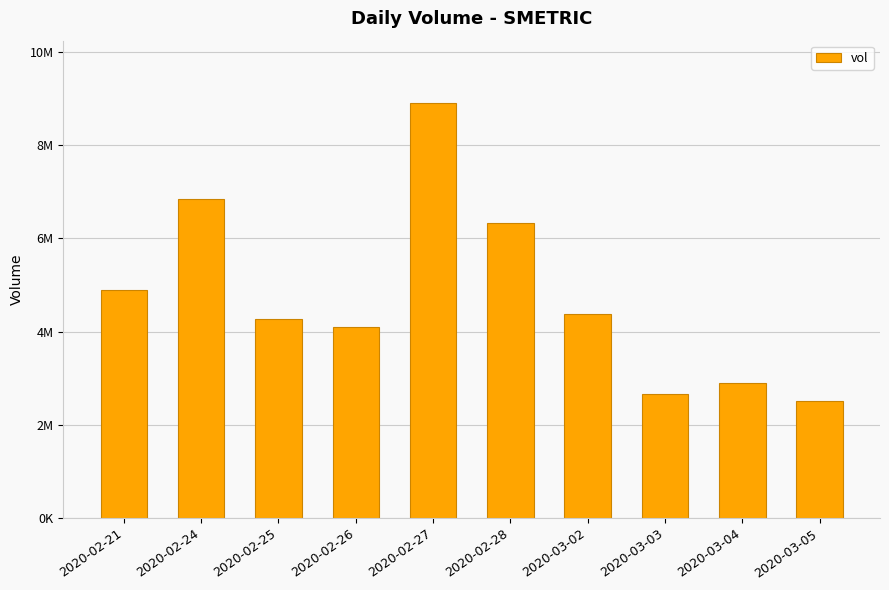

At which label does the data first exceed 4374000?

2020-02-21